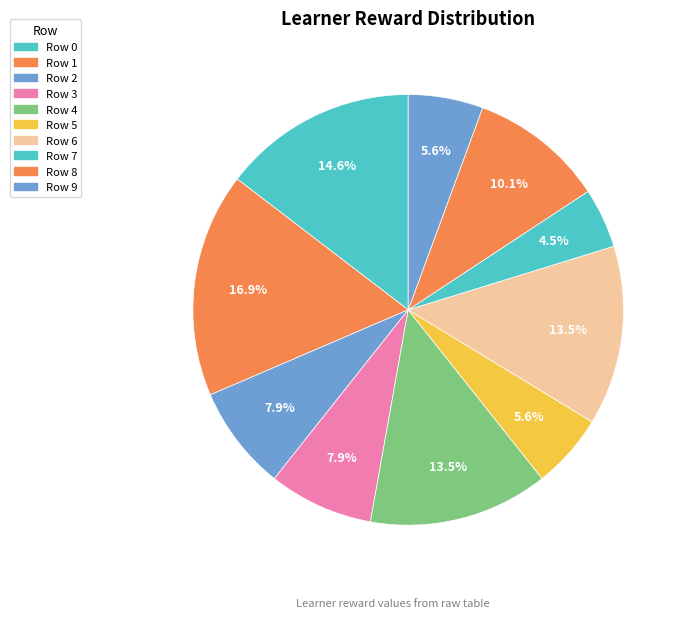

Is it true that Row 9 is 11% of the pie?

False